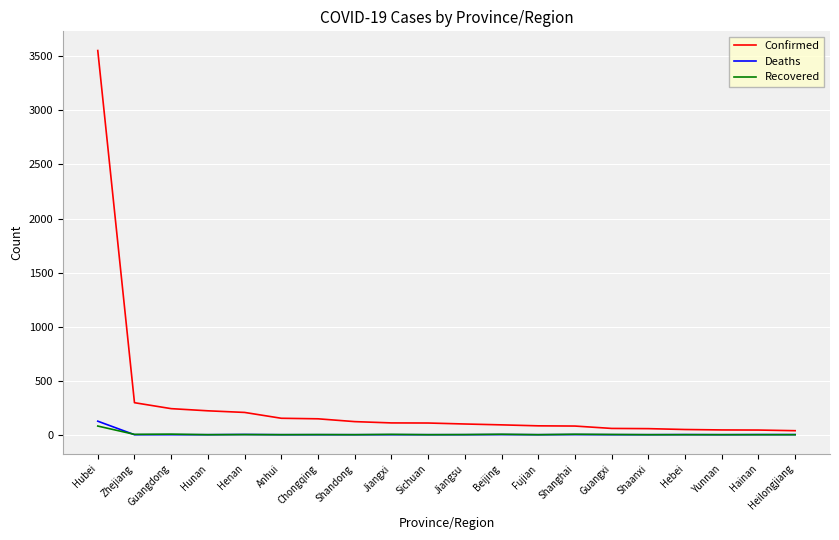

Where does the Confirmed series first go above 108?

Hubei